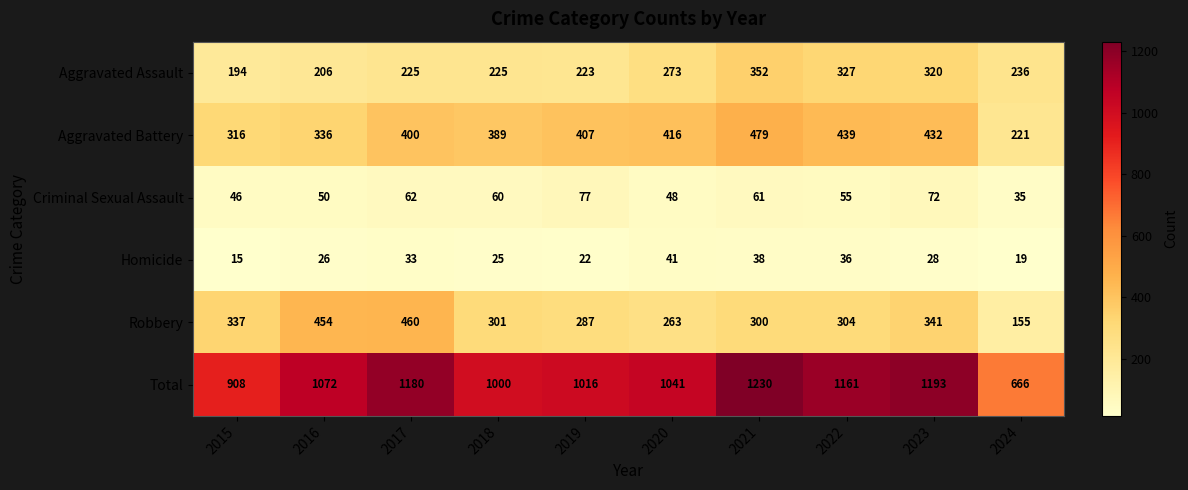

Where does the Aggravated Assault series first go above 236?

2020